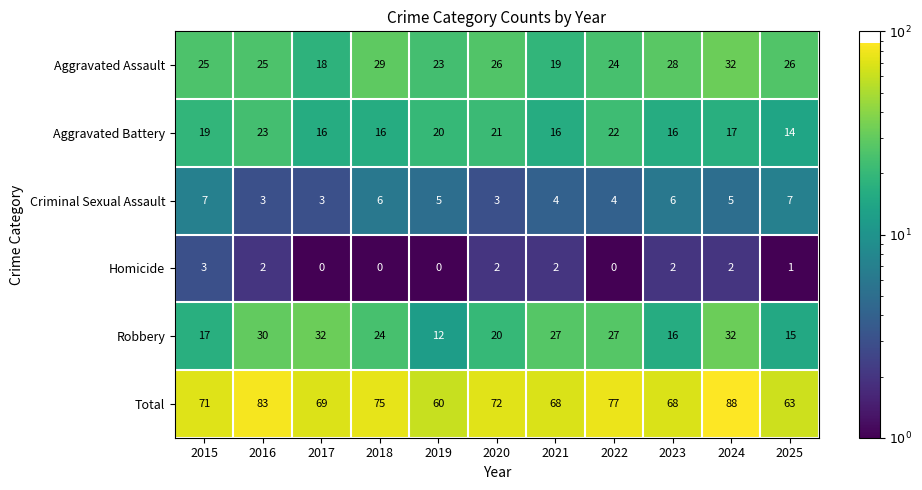

What is the highest value of the Total series?

88